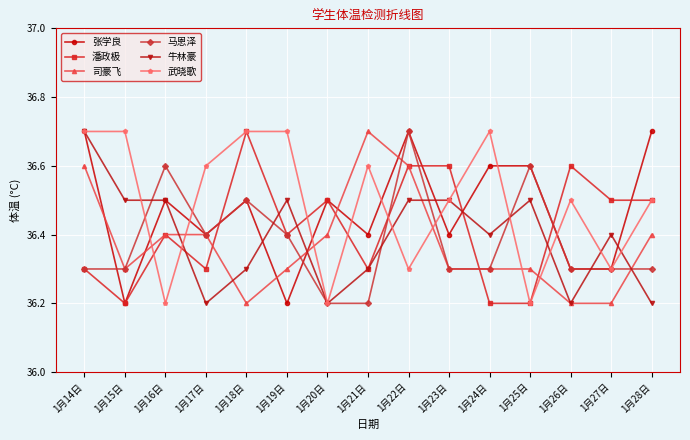

Count the number of categories in the chart.

15